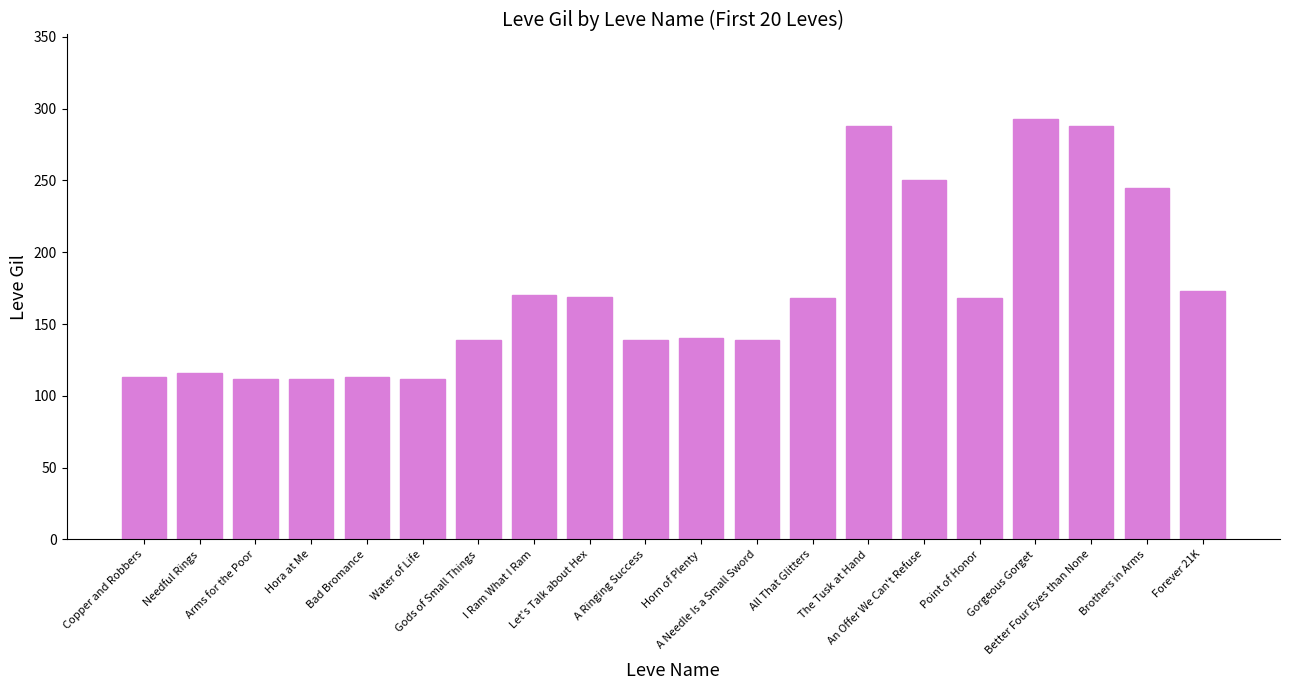

The value at Needful Rings is 116. True or false?

True